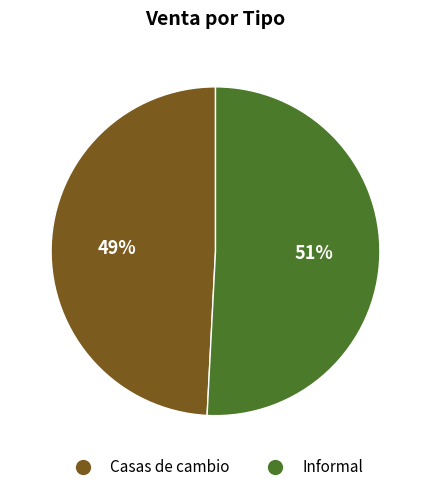

Does Informal represent more than half of the total?

Yes